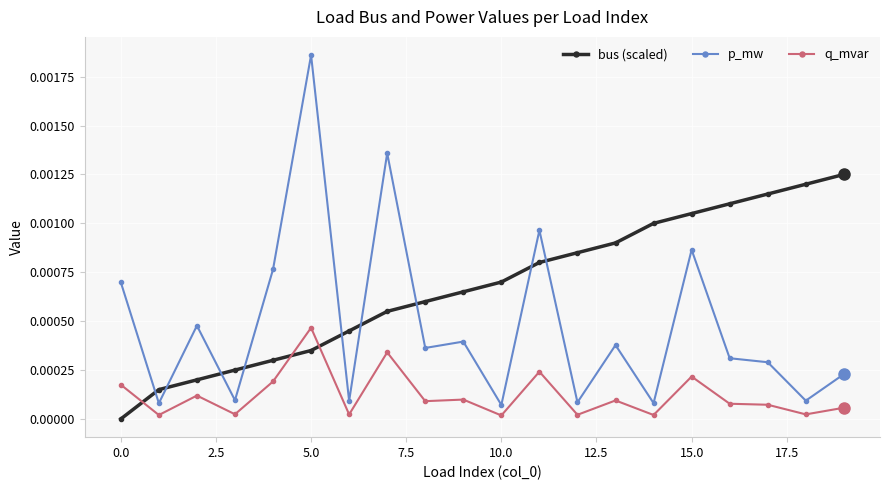

True or false: bus (scaled) and p_mw intersect in this chart.

True